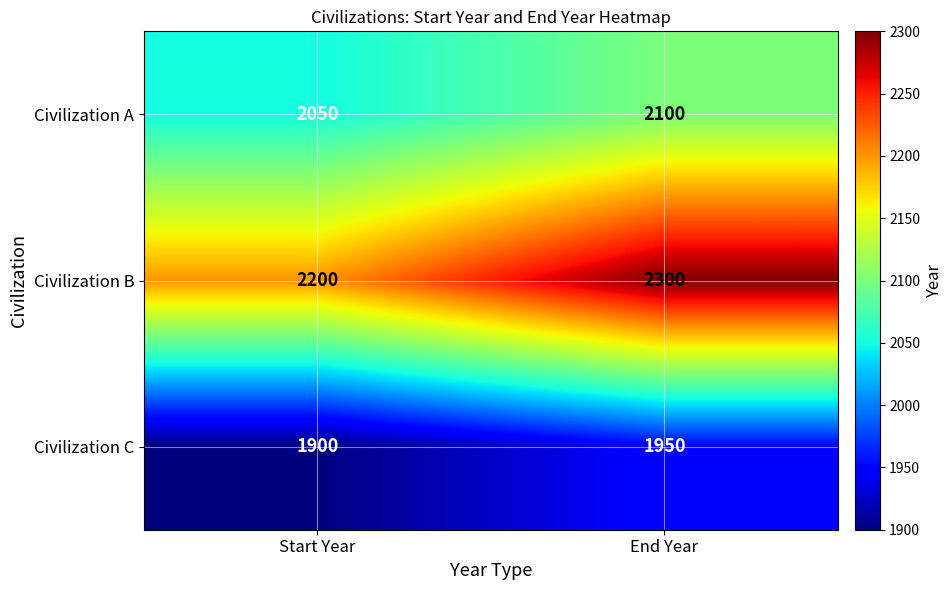

What is the average value of the Civilization C series?

1925